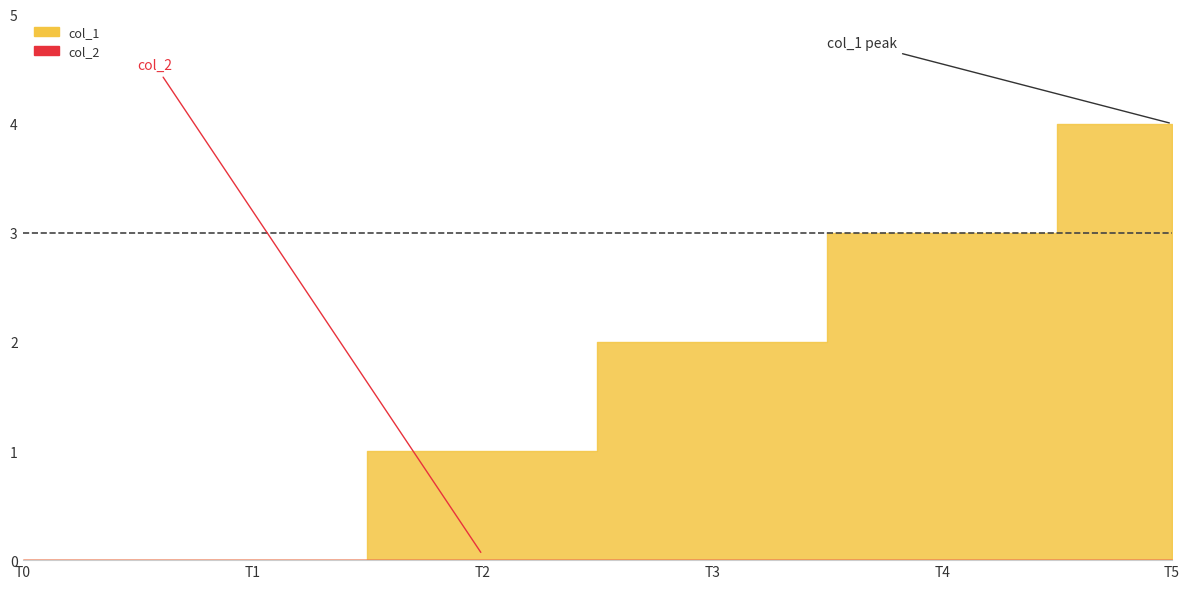

Between 1475773611 and 1485620284, which is larger?

1485620284